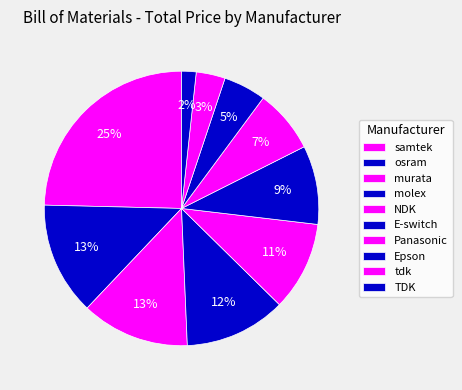

How many slices are in this pie chart?

10